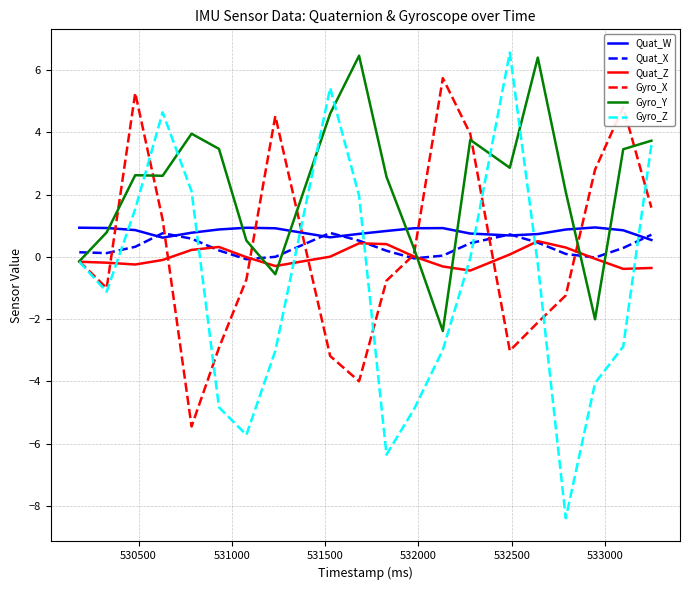

What is the smallest value displayed?

-8.4